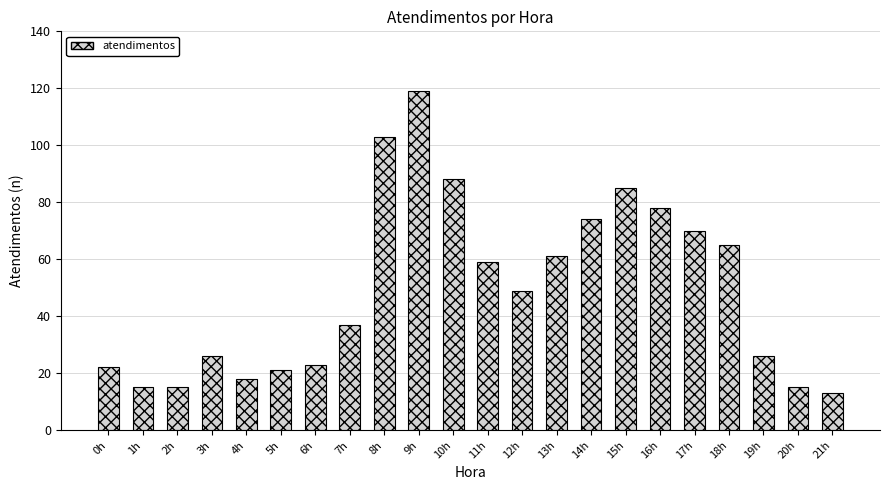

What is the sum of all values?

1082